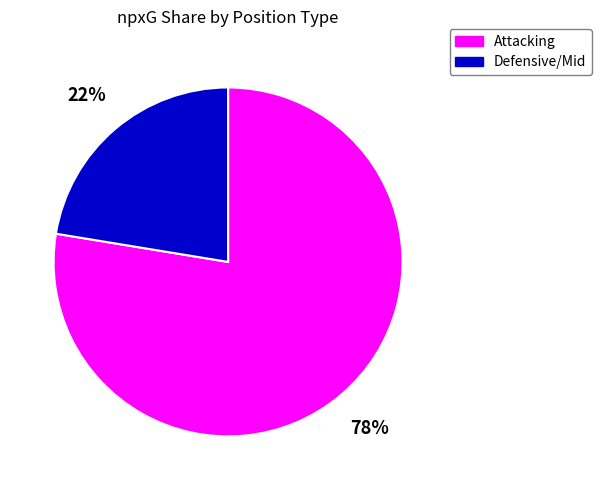

To the nearest percent, what is the average slice percentage?

50%